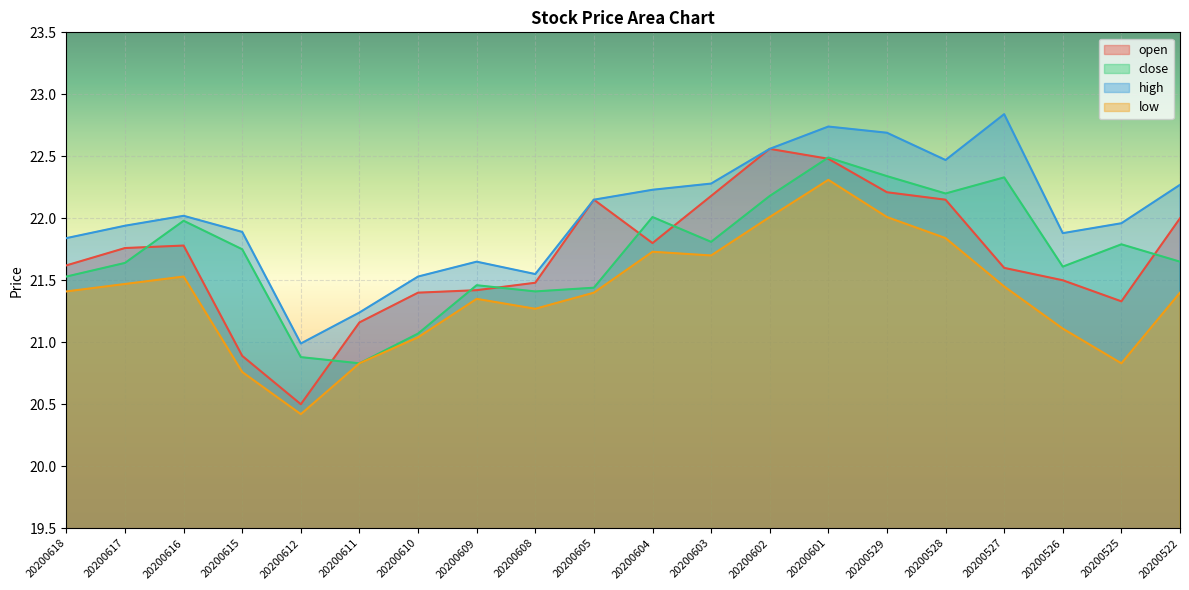

Between 20200602 and 20200527, which series saw the biggest shift?

open